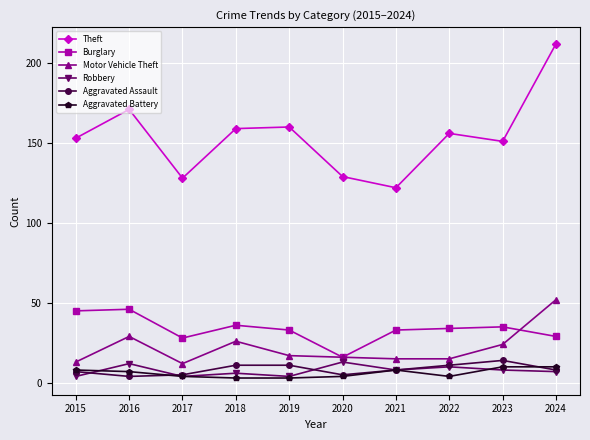

What is the sum of all Robbery values?

76